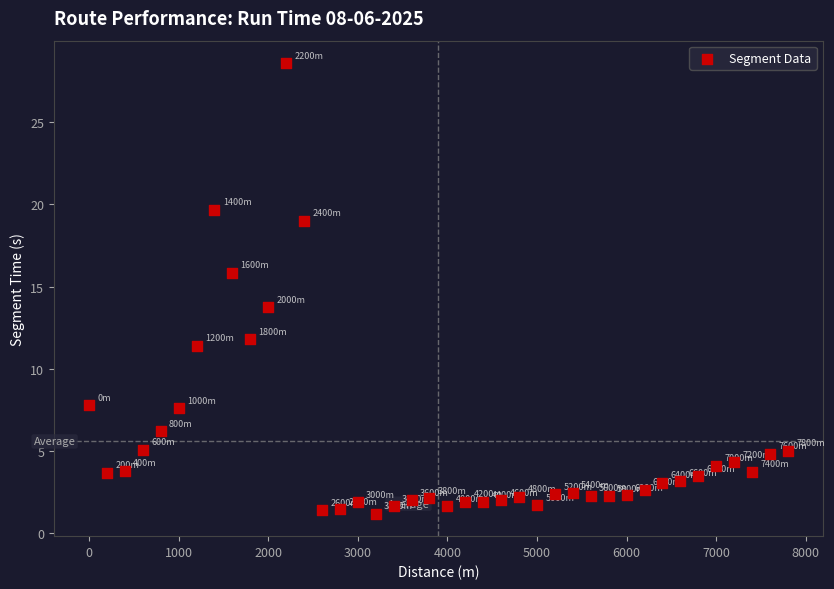

What is the range of X values (max minus min)?

7800.0